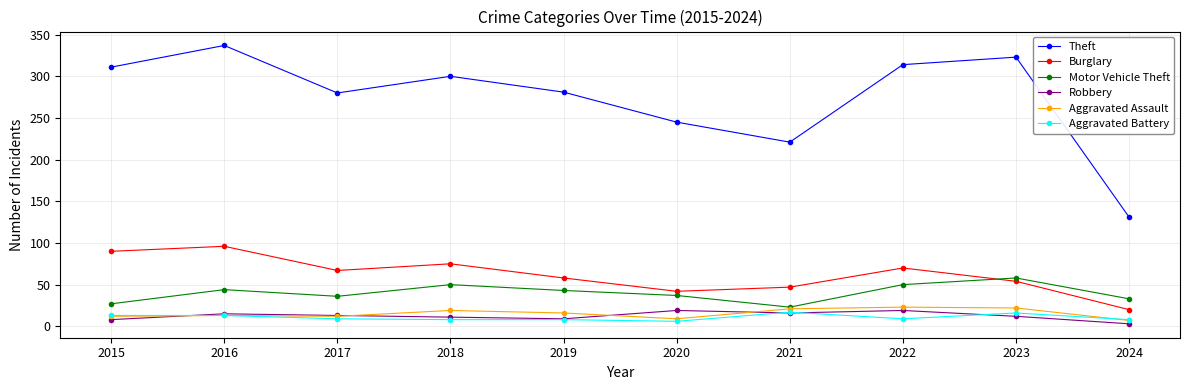

True or false: Aggravated Assault and Burglary intersect in this chart.

False